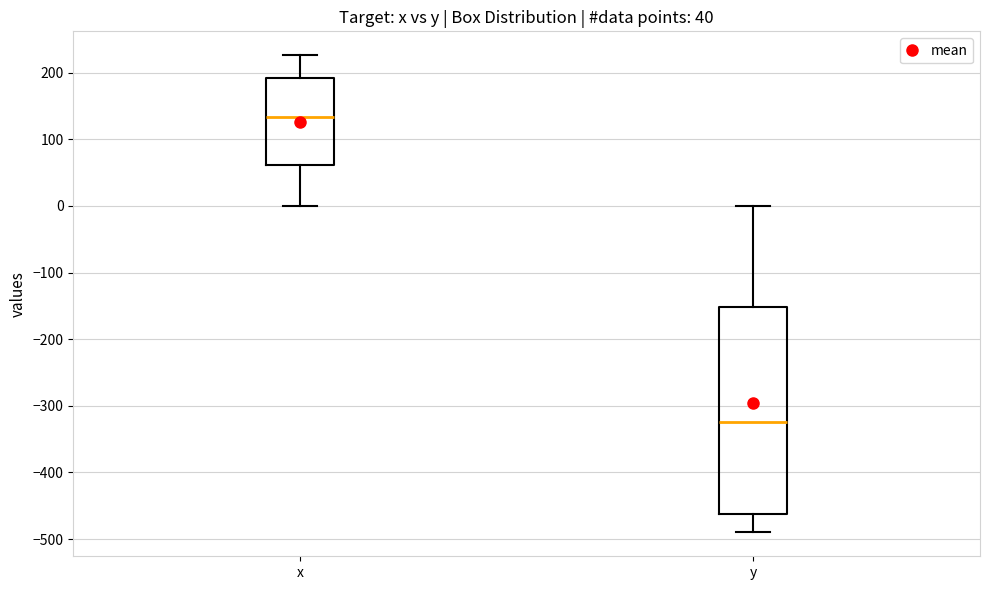

Which box's median line is the lowest?

y